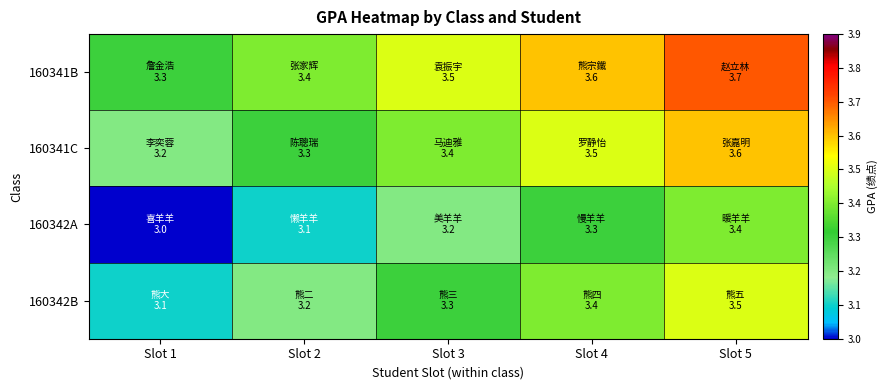

Reading left to right, list all the values displayed in this chart.

160341B: Slot 1=3.3	Slot 2=3.4	Slot 3=3.5	Slot 4=3.6	Slot 5=3.7
160341C: Slot 1=3.2	Slot 2=3.3	Slot 3=3.4	Slot 4=3.5	Slot 5=3.6
160342A: Slot 1=3.0	Slot 2=3.1	Slot 3=3.2	Slot 4=3.3	Slot 5=3.4
160342B: Slot 1=3.1	Slot 2=3.2	Slot 3=3.3	Slot 4=3.4	Slot 5=3.5